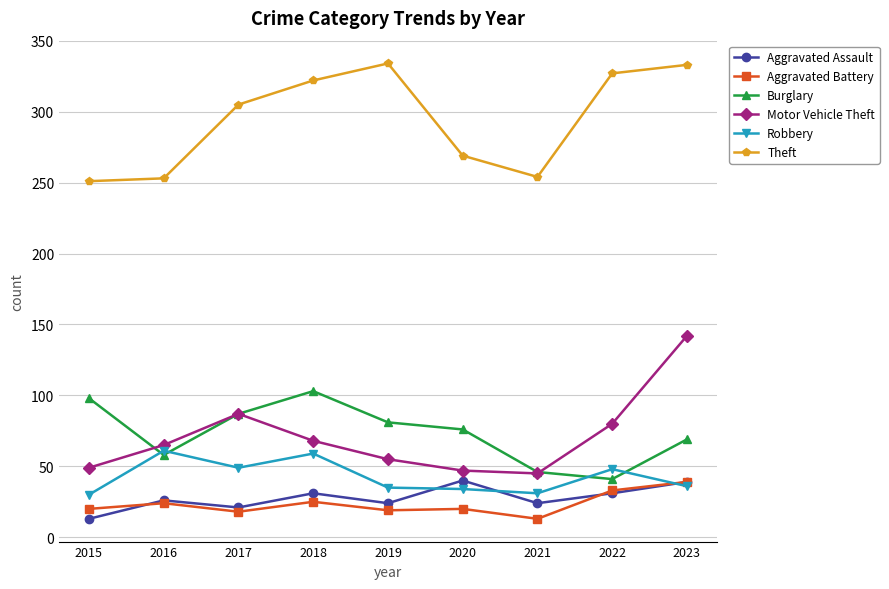

What is the approximate value of Burglary at 2016?

58